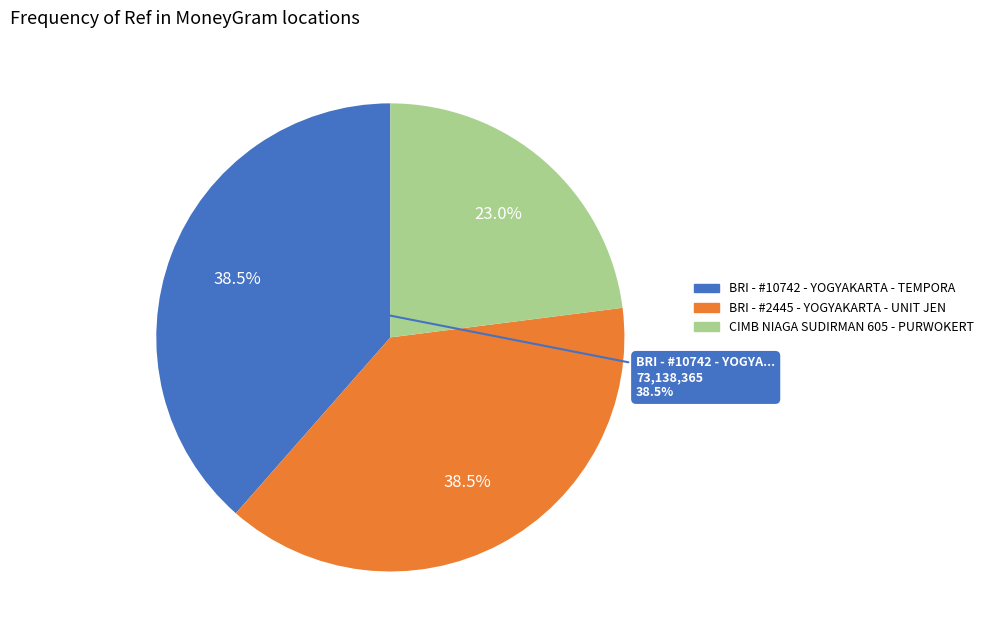

What is the smallest slice in the pie chart?

CIMB NIAGA SUDIRMAN 605 - PURWOKERTO - P